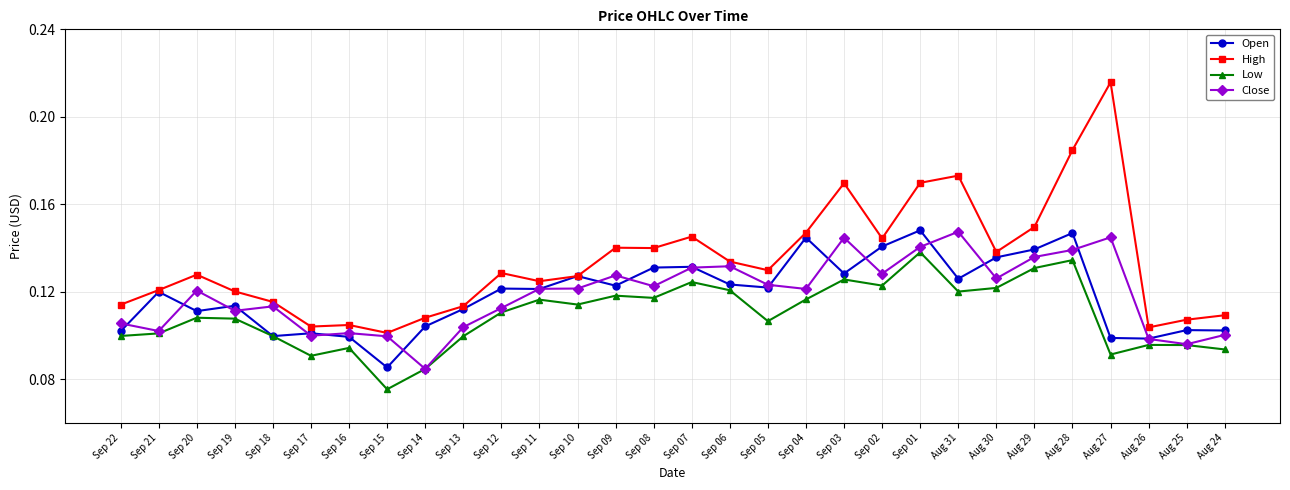

What is the sum of all Low values?

3.3